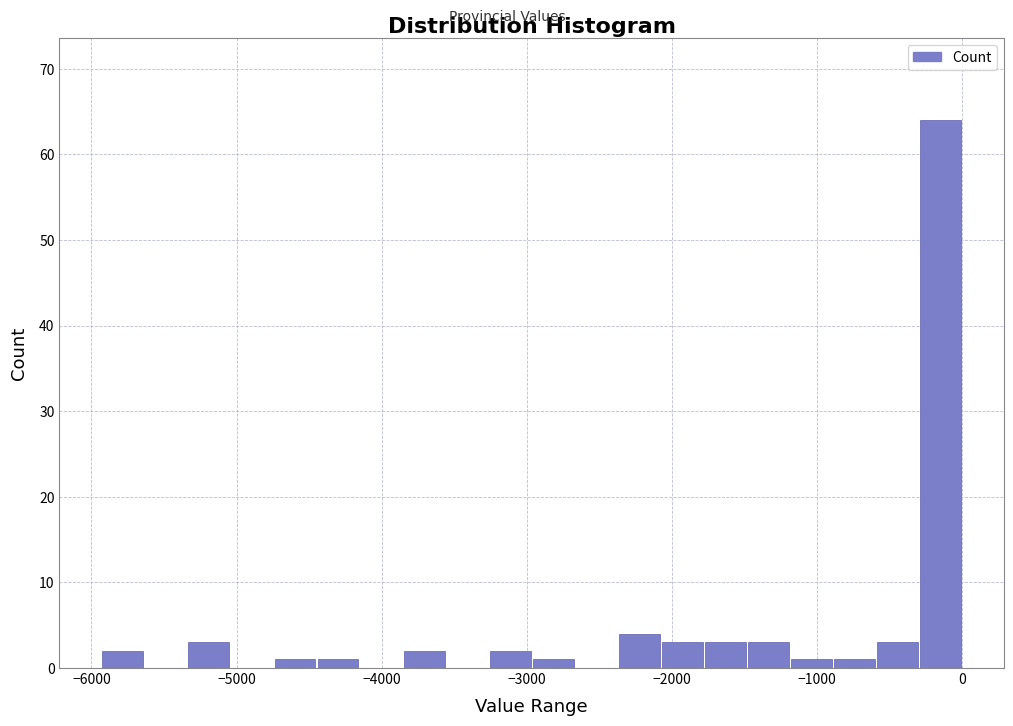

Read against the x-axis, roughly where is the centre of the tallest bar?

-100